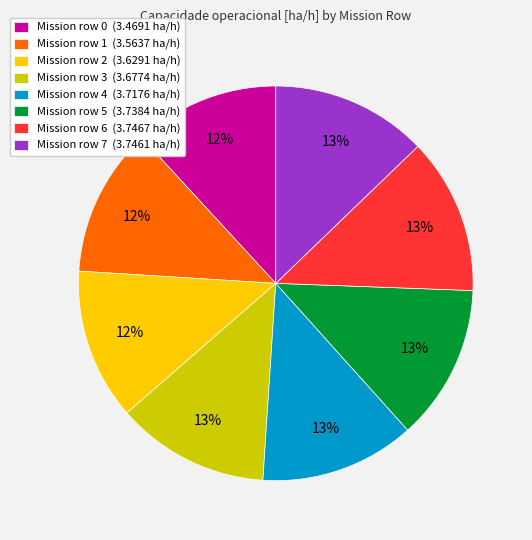

Is the sum of Mission row 3 (3.6774 ha/h) and Mission row 2 (3.6291 ha/h) greater than half?

No